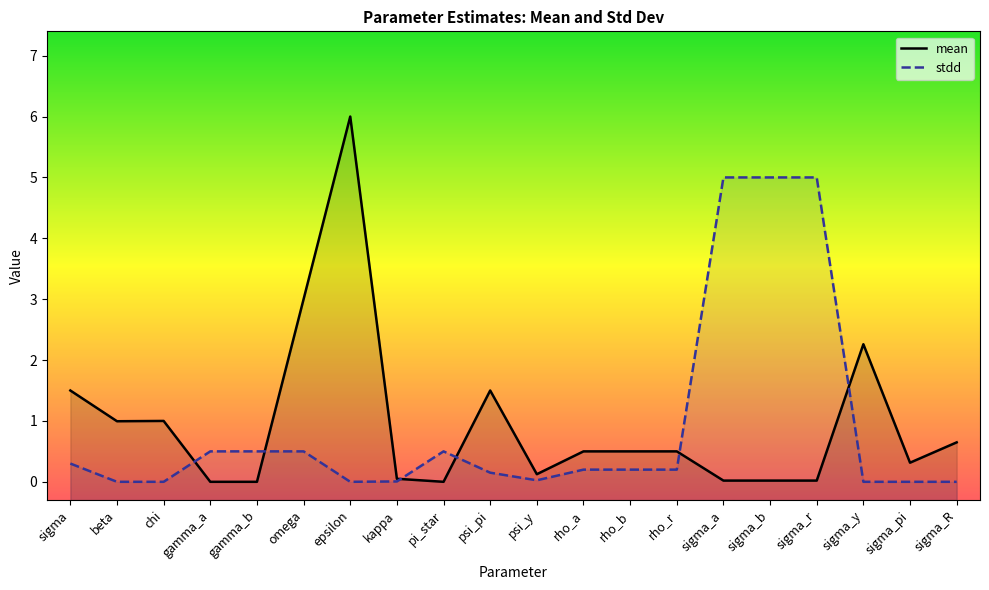

Which series has the widest spread of values?

mean